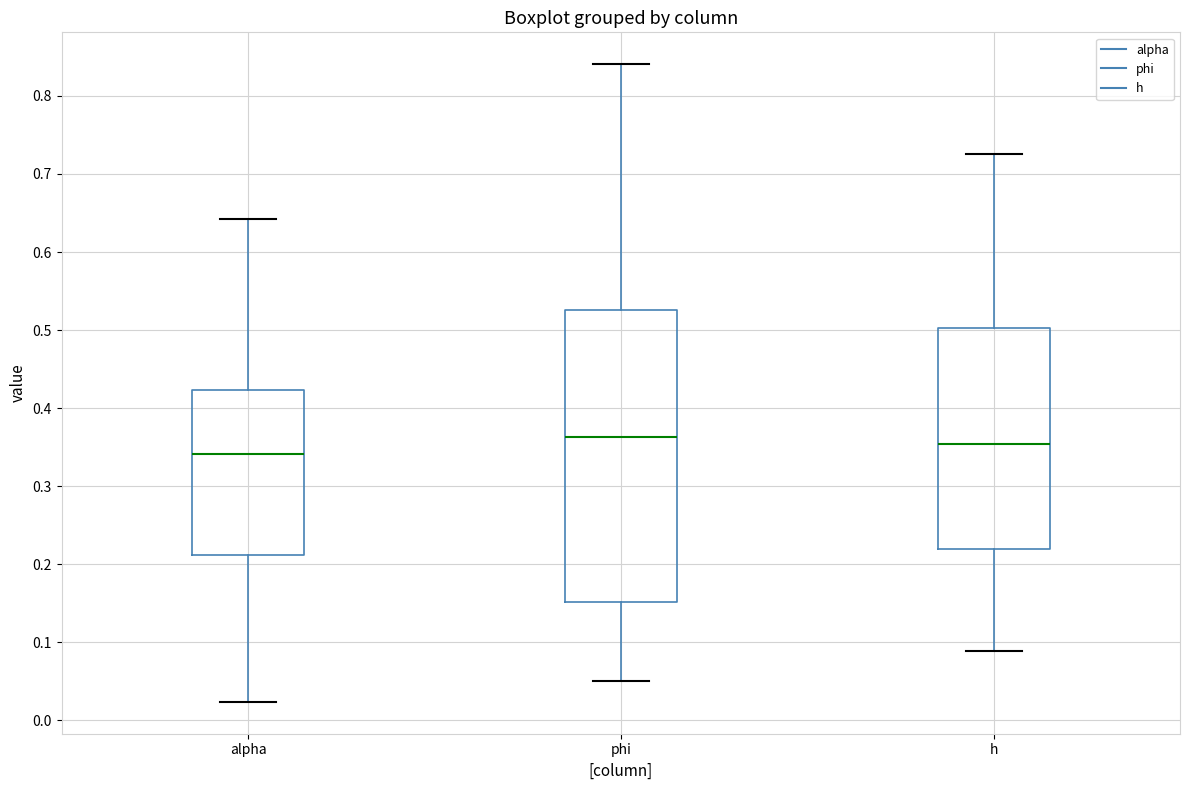

Reading left to right, read every box against the y-axis: the position of its median line, the range the box covers, and the ends of its whiskers. The values are not printed on the chart, so give them approximately, as read against the axis.

alpha: median 0.34, box 0.21 to 0.42, whiskers 0.02 to 0.64
phi: median 0.36, box 0.15 to 0.53, whiskers 0.05 to 0.84
h: median 0.35, box 0.22 to 0.50, whiskers 0.09 to 0.73